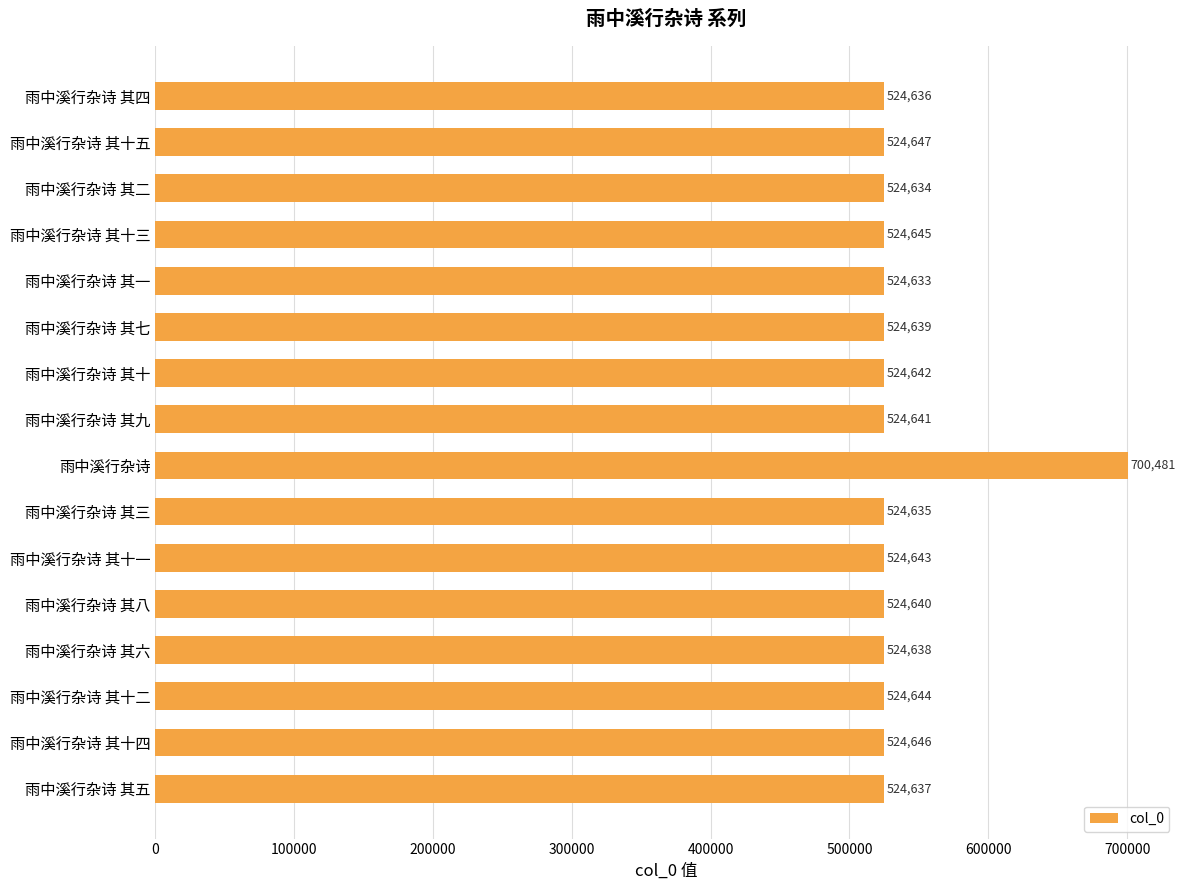

How many bars are there in total?

16